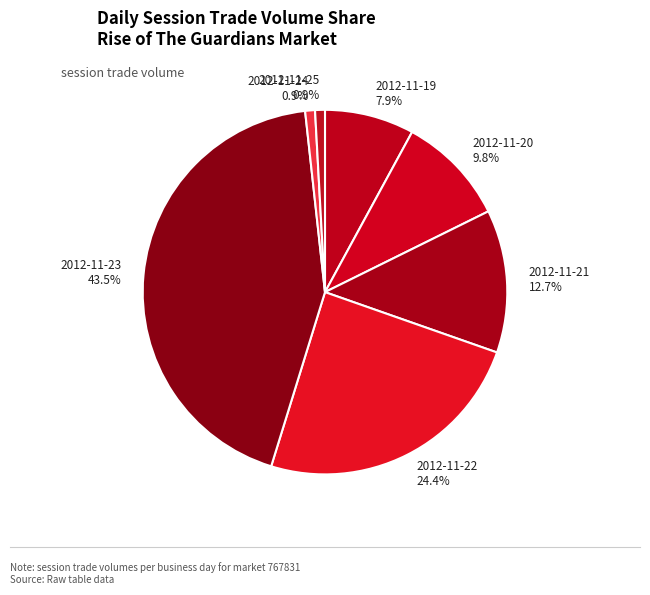

How many slices are in this pie chart?

7